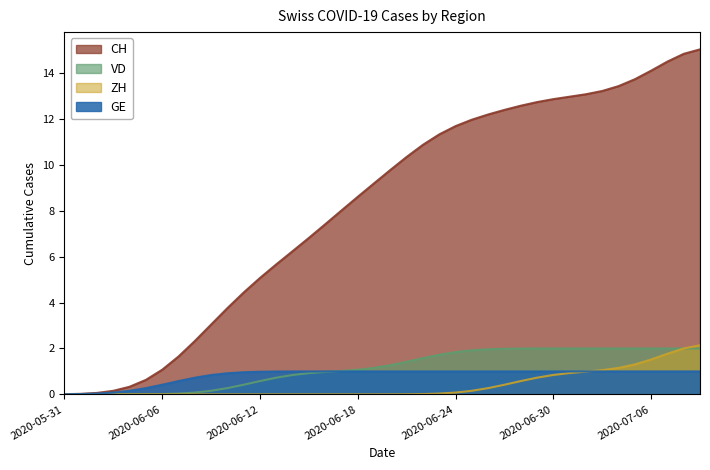

Does the chart have visible grid lines?

No